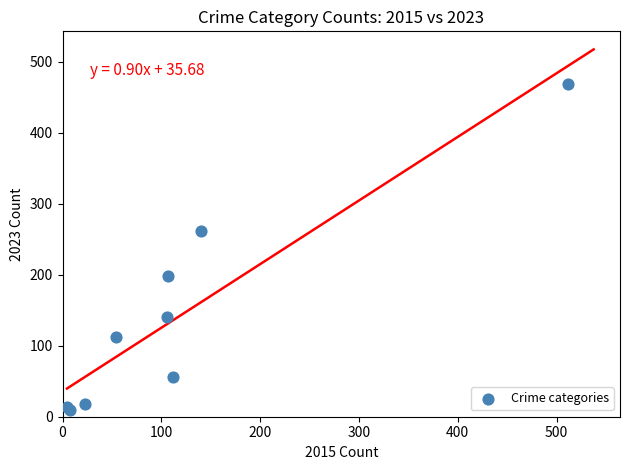

What Y value in the scatter plot is closest to 238?

262